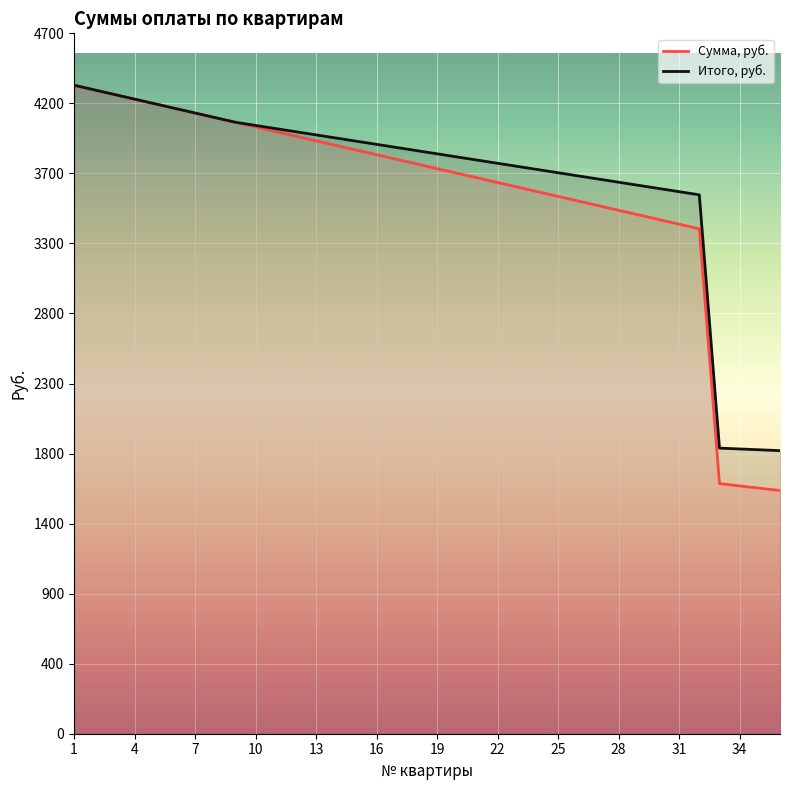

At which category is the sum across all series the highest?

1